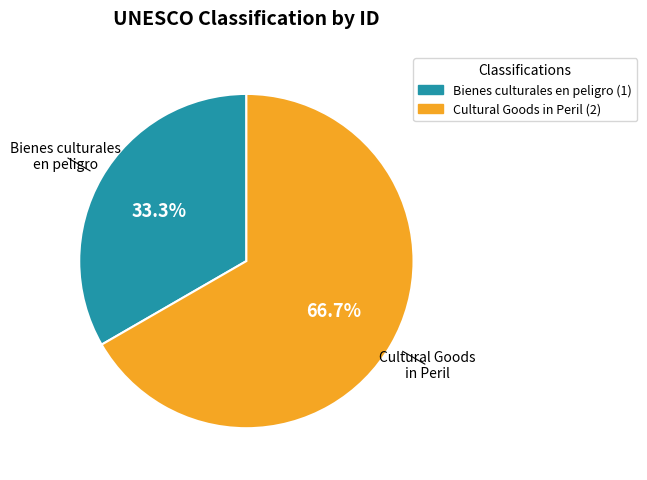

What is the total percentage of Cultural Goods in Peril (2) and Bienes culturales en peligro (1)?

100.0%